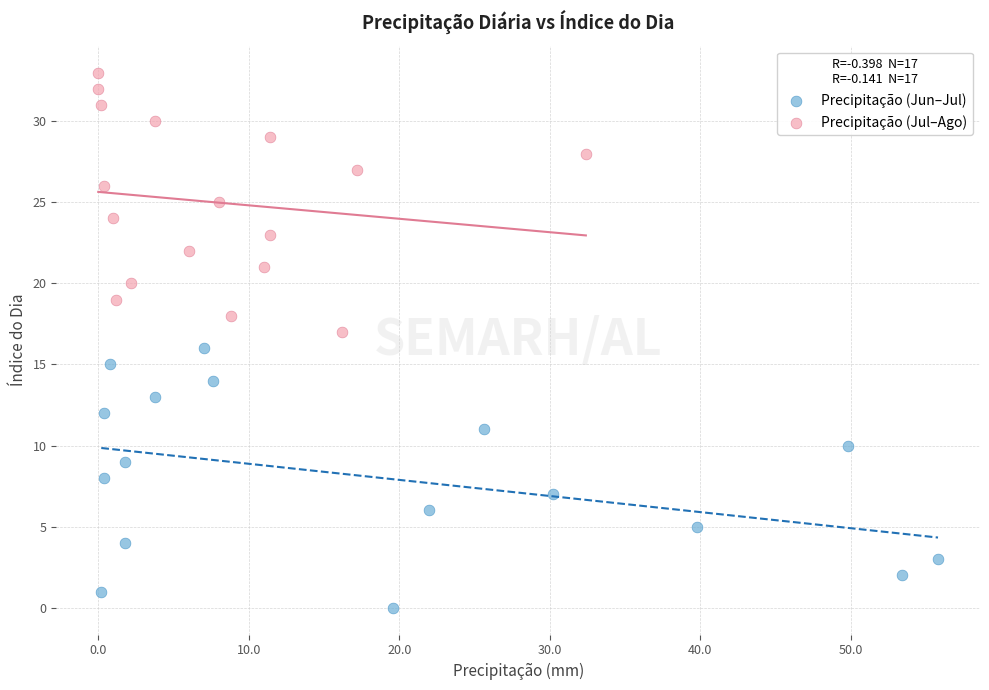

Which series contains the lowest Y value?

Precipitação (Jun–Jul)